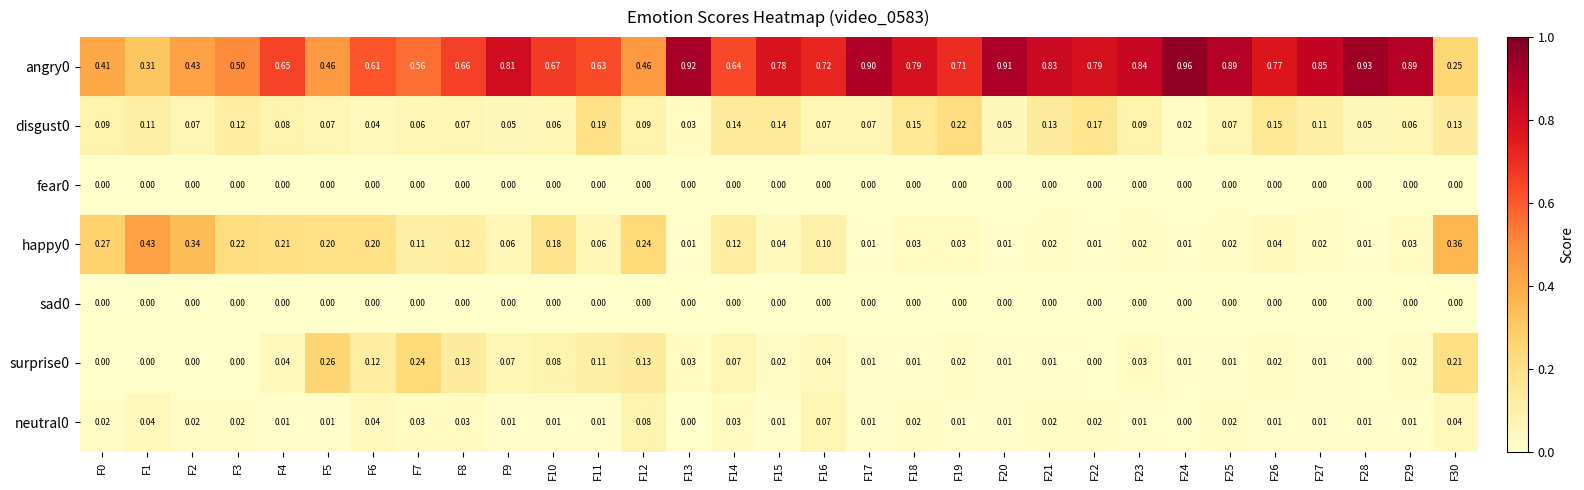

Is the value of neutral0 at F4 greater than the value of sad0 at F18?

Yes